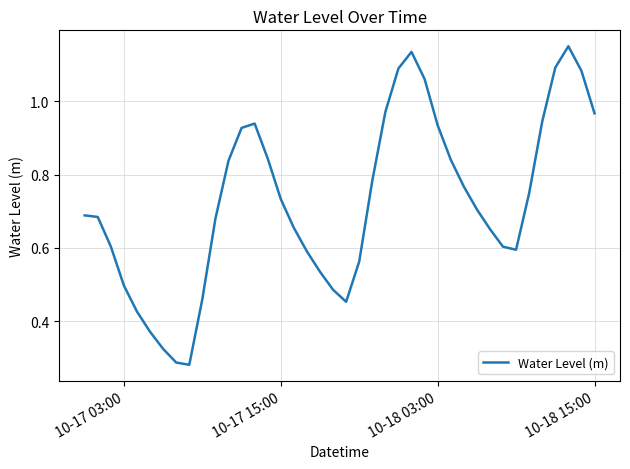

What is the minimum value shown in the chart?

0.3